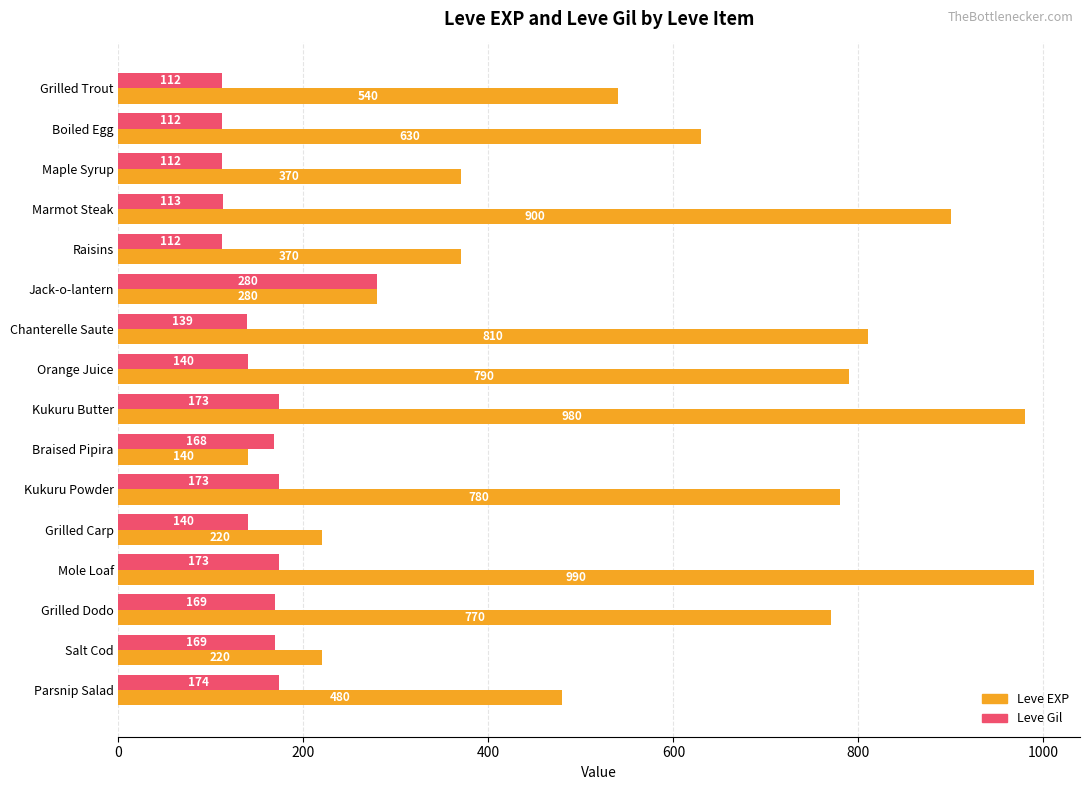

What is the total value across all series at Raisins?

482